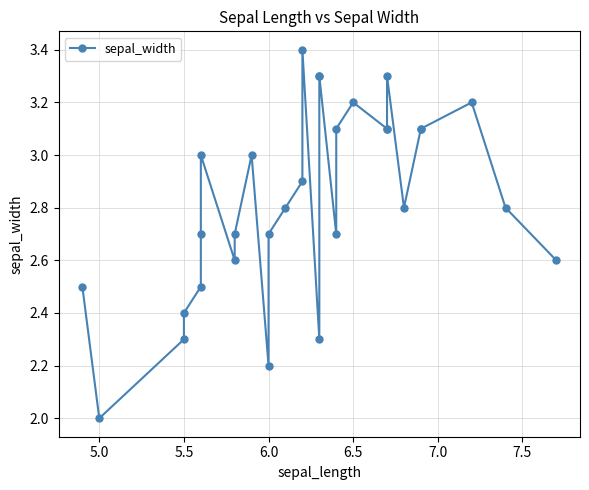

What is the difference between the maximum and second lowest values?

1.2